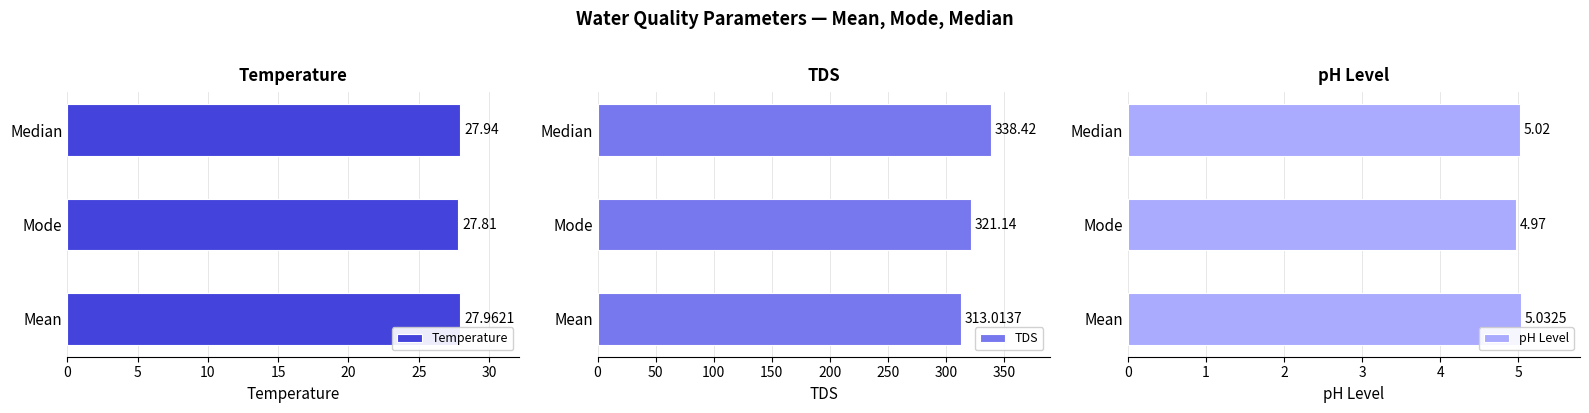

Reading left to right, list all the values displayed in this chart.

Temperature: 28.0	27.8	27.9
TDS: 313.0	321.1	338.4
pH Level: 5.0	5.0	5.0